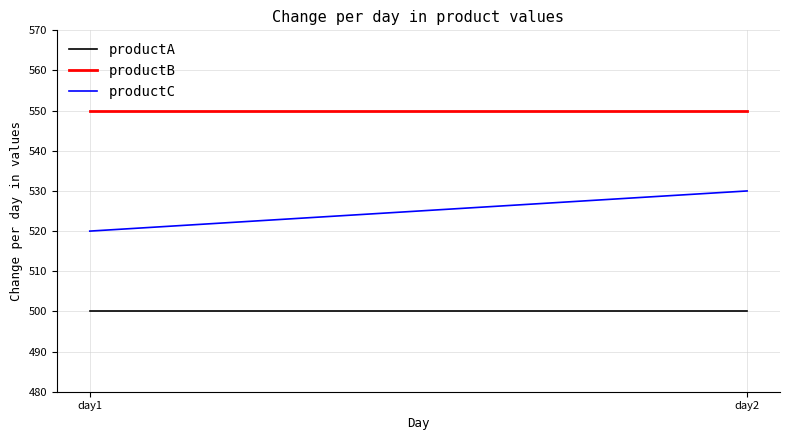

Which series changed the most between day1 and day2?

productC